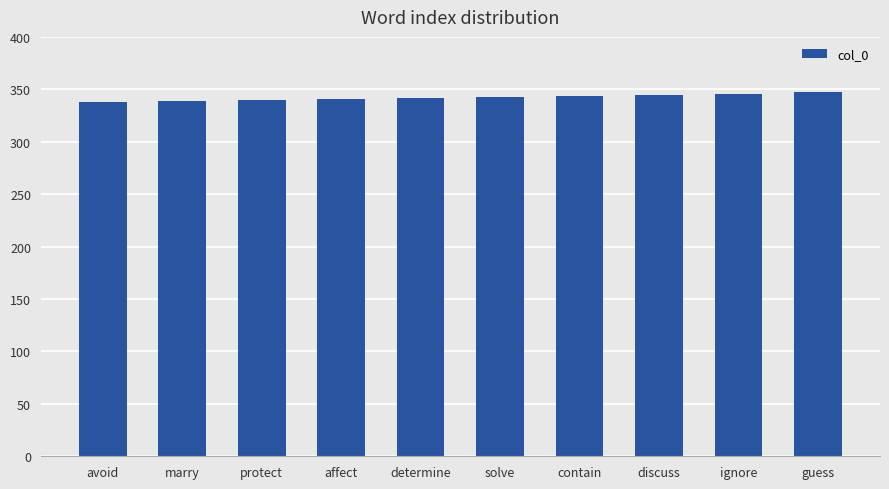

What is the change in value from protect to contain?

+4